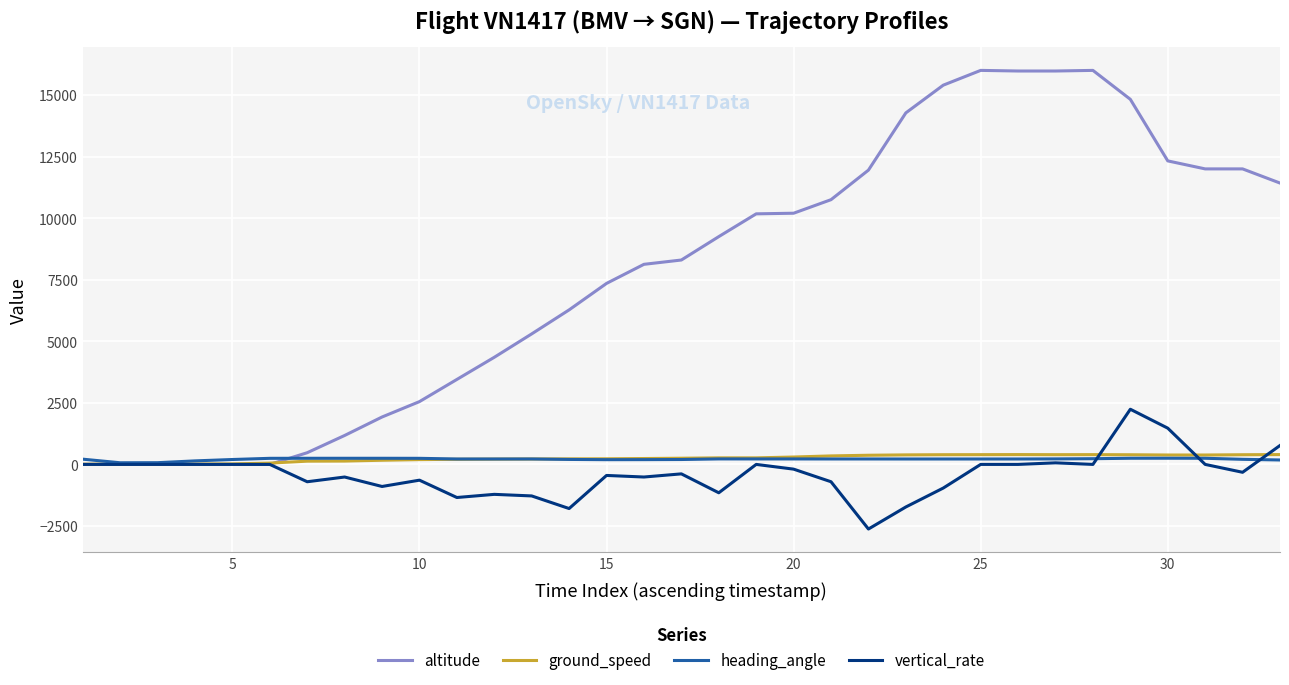

What is the greatest value displayed?

16000